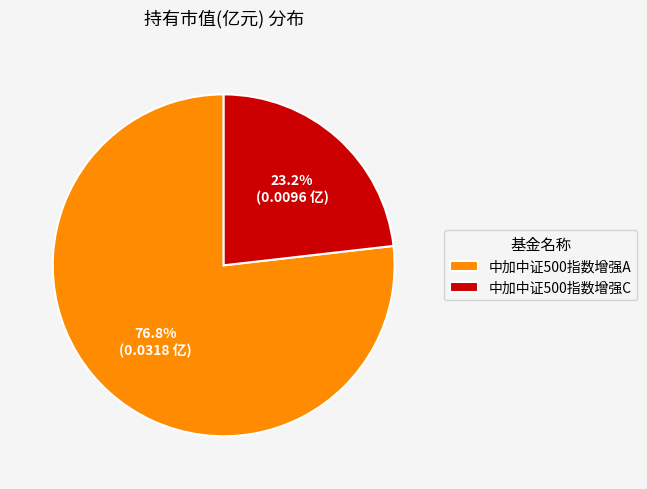

What is the smallest slice in the pie chart?

中加中证500指数增强C